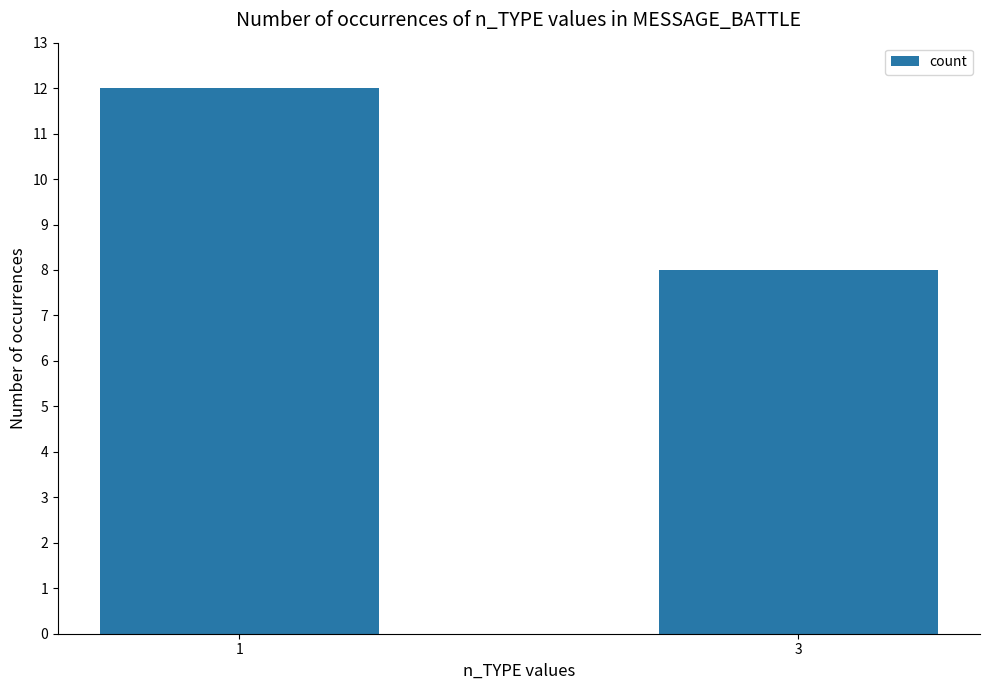

What value does the data have at 1?

12